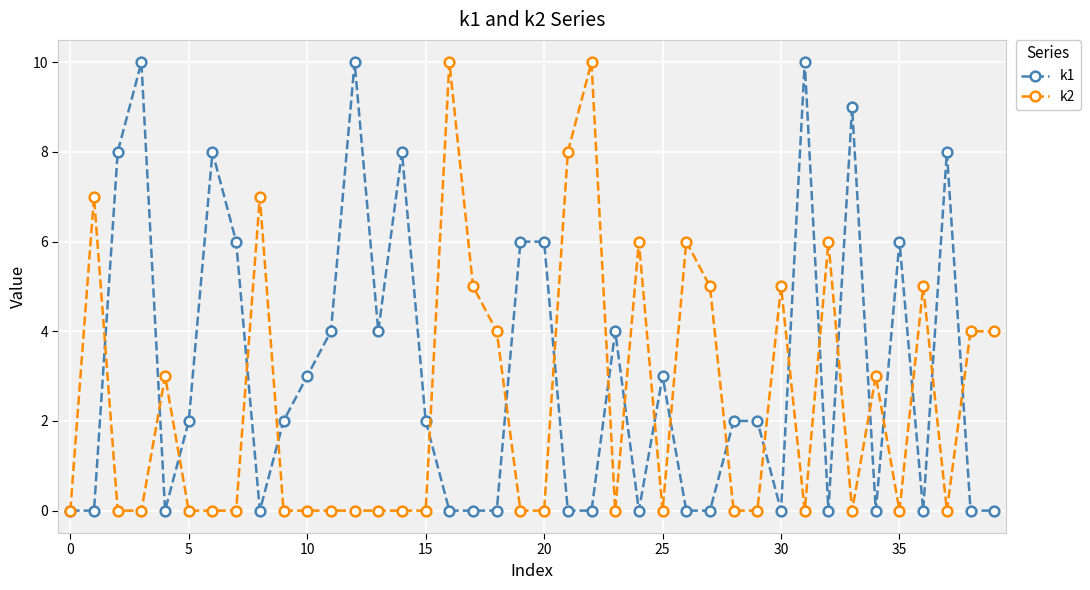

List the series in order of their overall mean, lowest first.

k2, k1